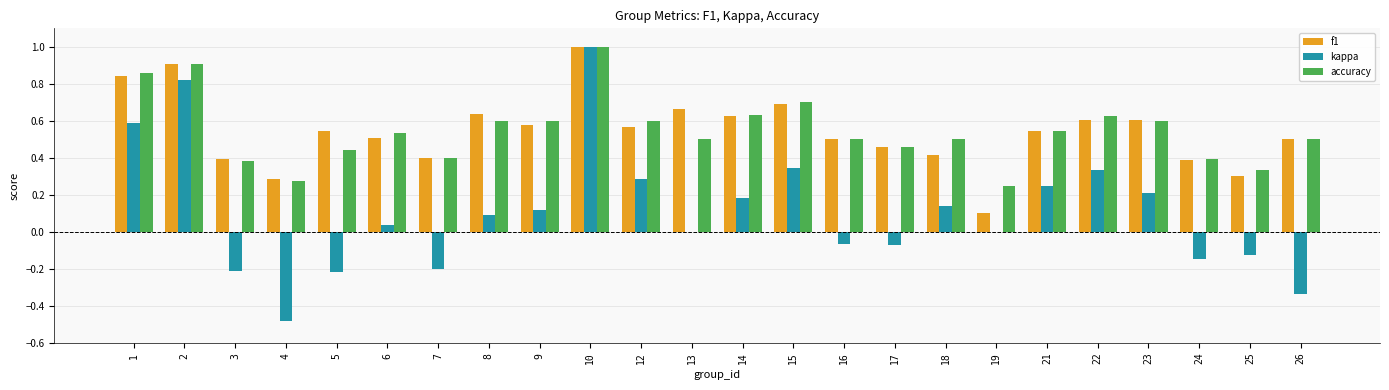

The f1 series shows 0.2 at 19. True or false?

False